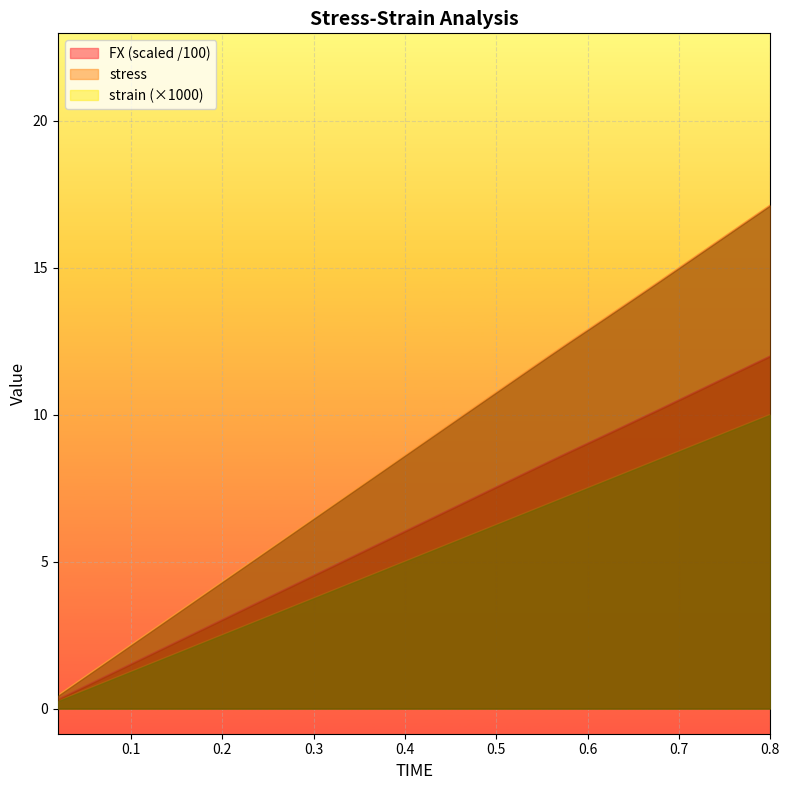

List the series in order of their overall mean, lowest first.

strain (×1000), FX (scaled /100), stress